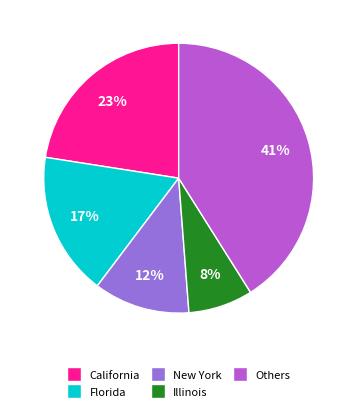

True or false: California accounts for 15% of the total.

False